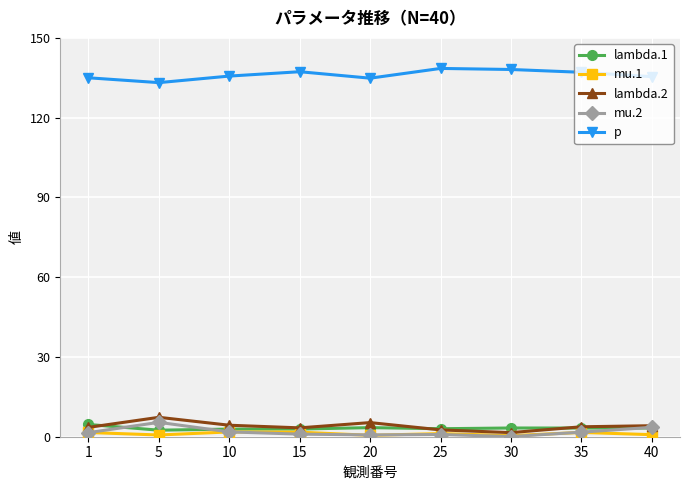

Which series has the largest total across all categories?

p